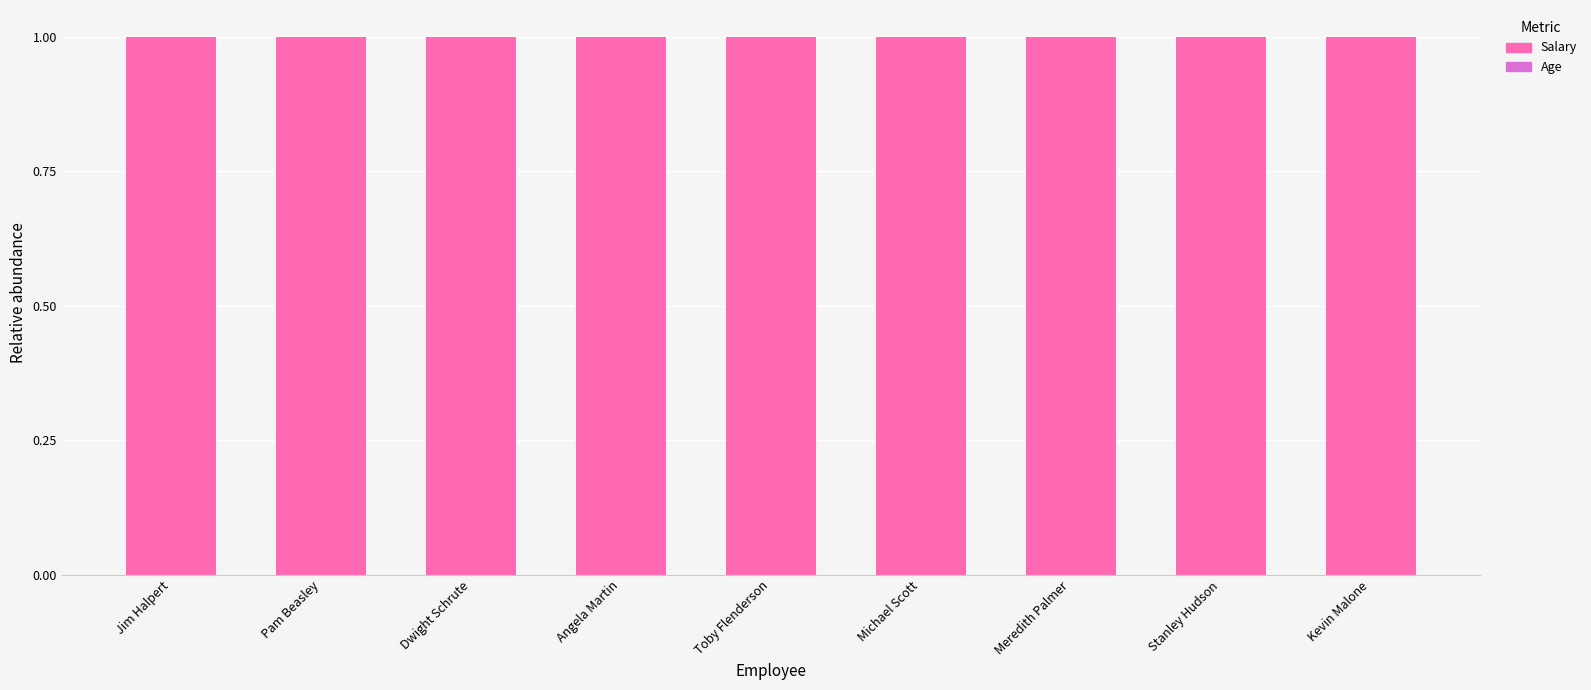

The Salary series shows 1.0 at Jim Halpert. True or false?

True